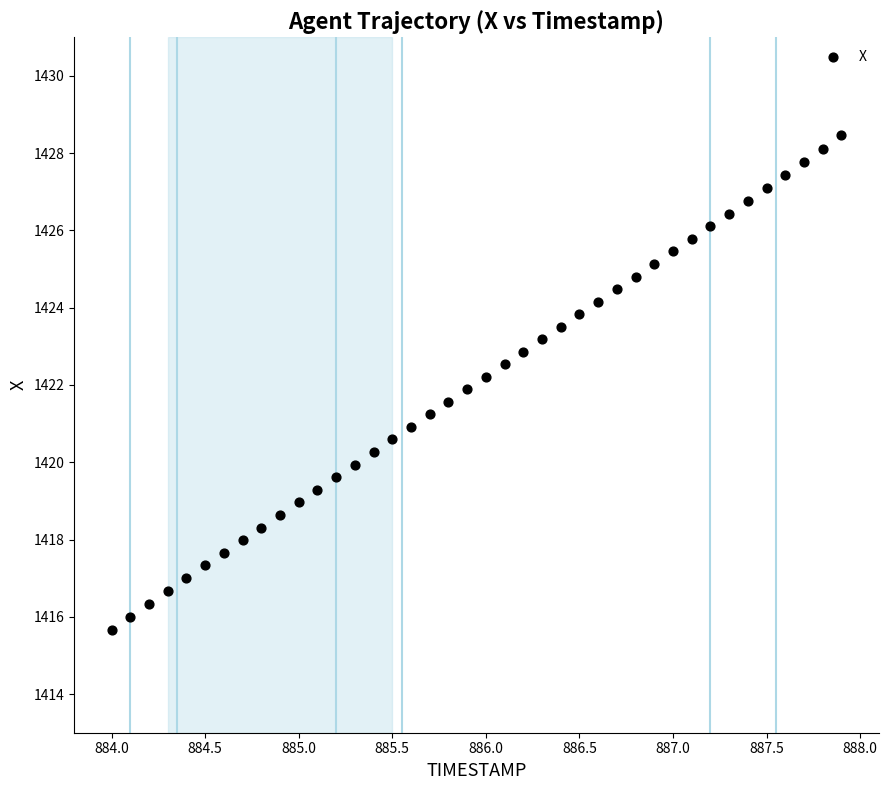

What is the range of Y values (max minus min)?

12.8